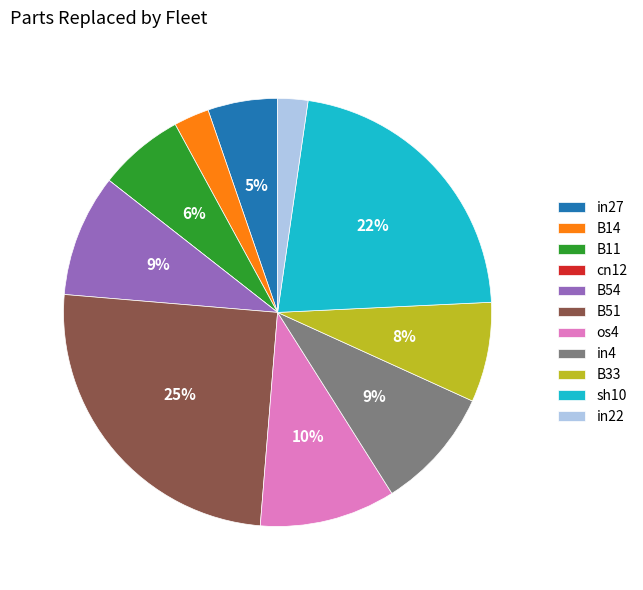

Does any single category account for the majority?

No